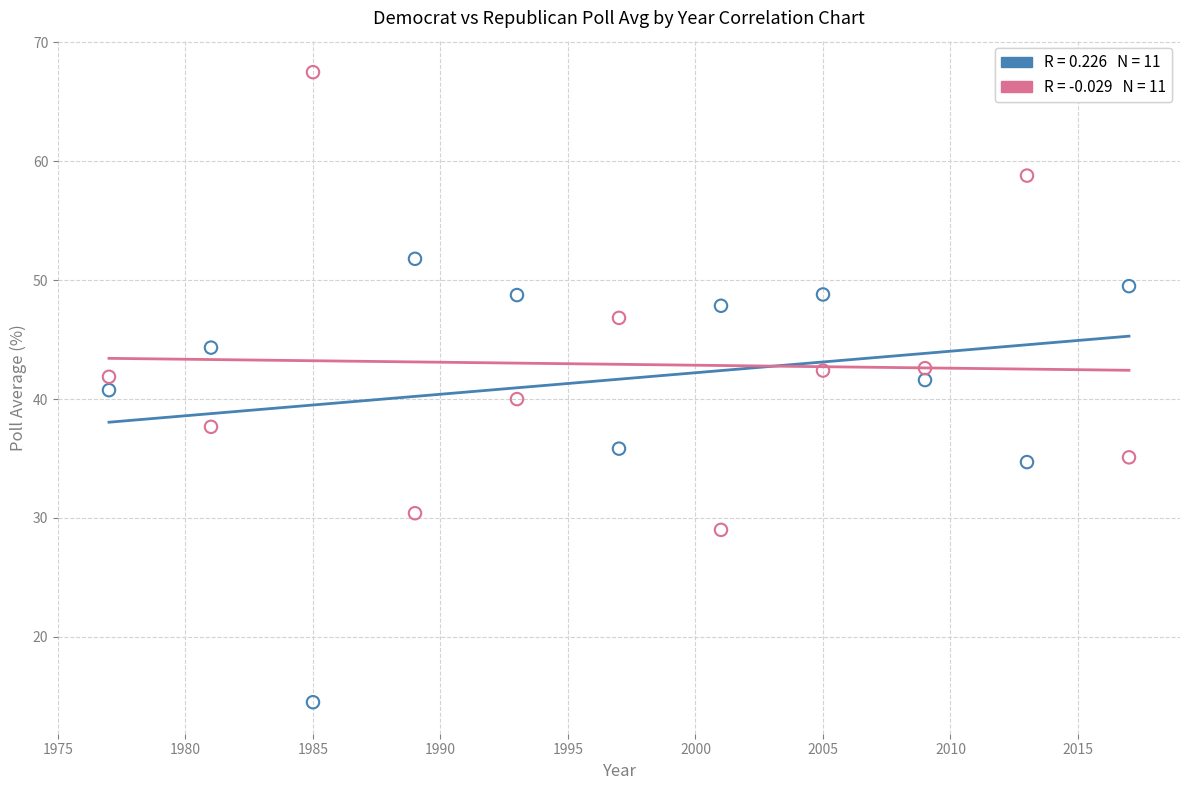

Across all data points, what is the range of X values (max minus min)?

40.0